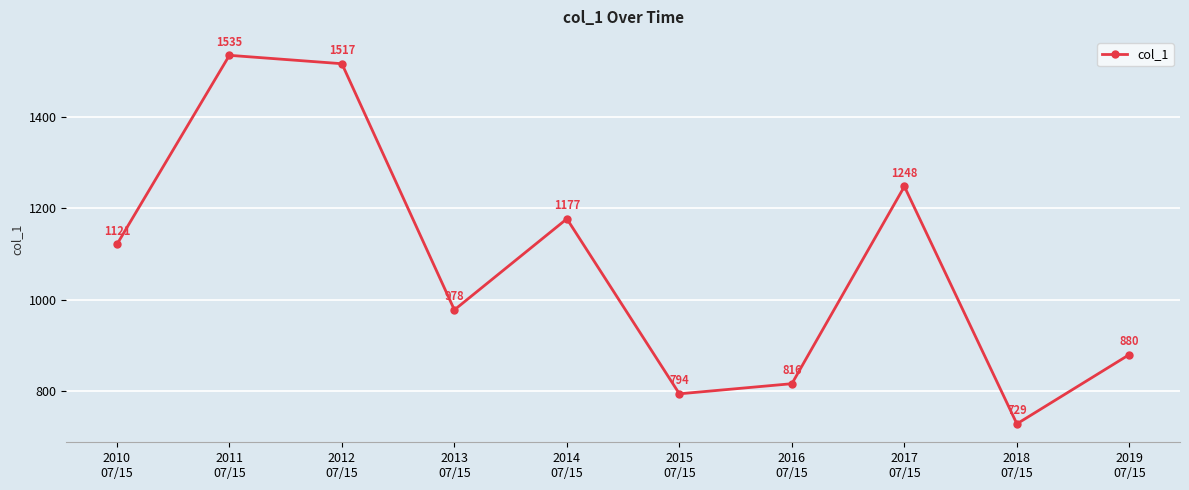

How many lines are shown in the chart?

1